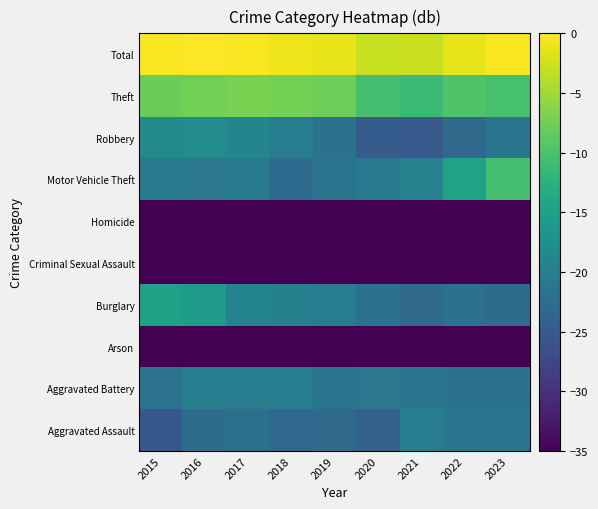

Reading right to left, list all the values displayed in this chart.

Aggravated Assault: 2023=-21.4	2022=-21.2	2021=-20.4	2020=-24.1	2019=-22.9	2018=-23.0	2017=-22.0	2016=-22.6	2015=-25.4
Aggravated Battery: 2023=-22.0	2022=-21.9	2021=-21.2	2020=-21.2	2019=-21.3	2018=-20.3	2017=-20.2	2016=-20.2	2015=-21.7
Arson: 2023=-46.6	2022=-46.6	2021=-44.4	2020=-47.9	2019=-45.4	2018=-52.6	2017=-47.9	2016=-47.2	2015=-43.0
Burglary: 2023=-22.7	2022=-21.8	2021=-23.0	2020=-21.9	2019=-20.2	2018=-19.7	2017=-19.2	2016=-15.7	2015=-15.0
Criminal Sexual Assault: 2023=-39.1	2022=-36.6	2021=-39.1	2020=-37.7	2019=-35.0	2018=-36.2	2017=-37.5	2016=-35.5	2015=-37.0
Homicide: 2023=-43.0	2022=-38.6	2021=-37.9	2020=-39.4	2019=-43.5	2018=-42.3	2017=-40.9	2016=-41.2	2015=-48.7
Motor Vehicle Theft: 2023=-10.3	2022=-14.8	2021=-19.4	2020=-20.6	2019=-21.4	2018=-22.8	2017=-20.8	2016=-21.2	2015=-20.4
Robbery: 2023=-21.4	2022=-22.9	2021=-25.2	2020=-24.8	2019=-21.9	2018=-20.3	2017=-19.0	2016=-18.2	2015=-18.3
Theft: 2023=-10.2	2022=-9.6	2021=-11.2	2020=-10.3	2019=-7.7	2018=-7.3	2017=-7.1	2016=-7.4	2015=-7.9
Total: 2023=-0.3	2022=-1.3	2021=-2.8	2020=-2.9	2019=-1.3	2018=-0.9	2017=-0.4	2016=0.0	2015=-0.4